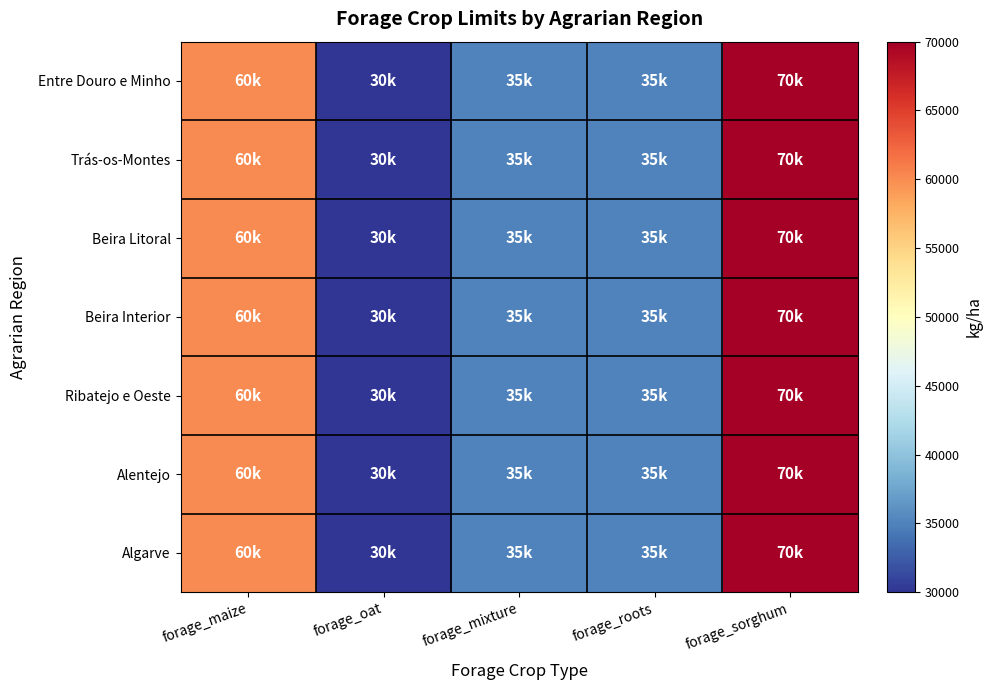

At how many categories does at least one series exceed 61888?

1